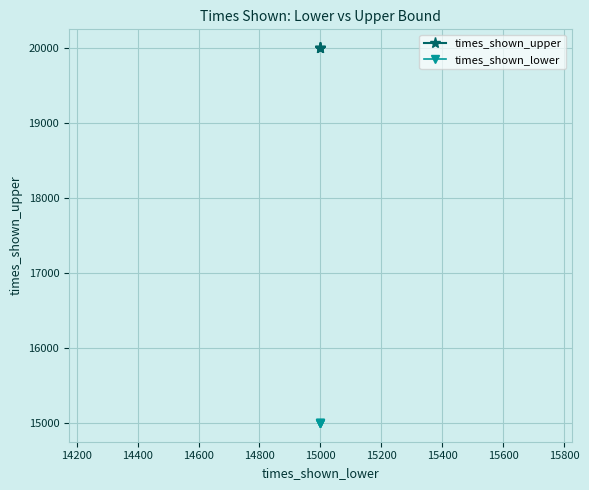

True or false: times_shown_upper and times_shown_lower intersect in this chart.

False